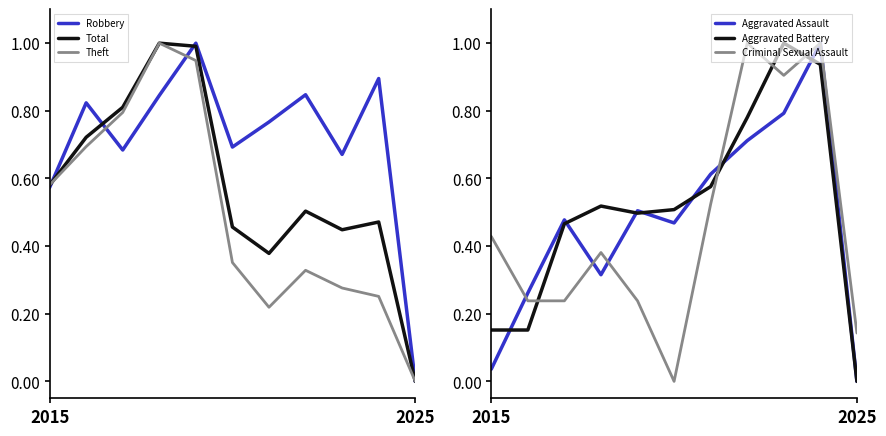

What is the difference between the highest and lowest values at 9?

0.7